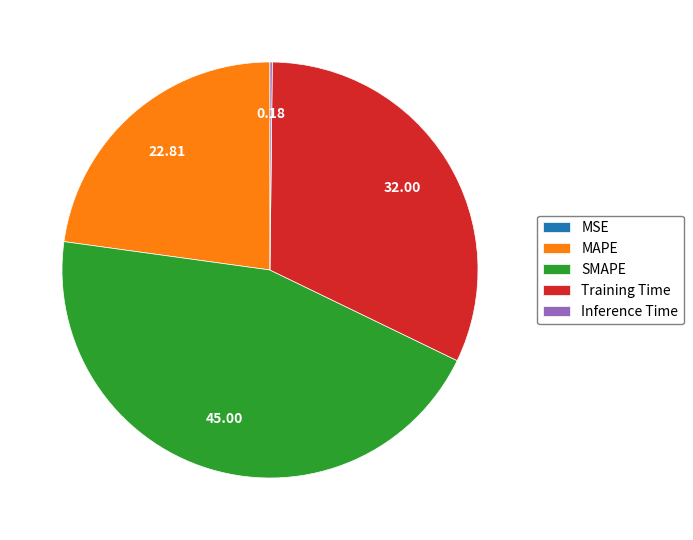

The SMAPE slice represents 45% of the pie. True or false?

True